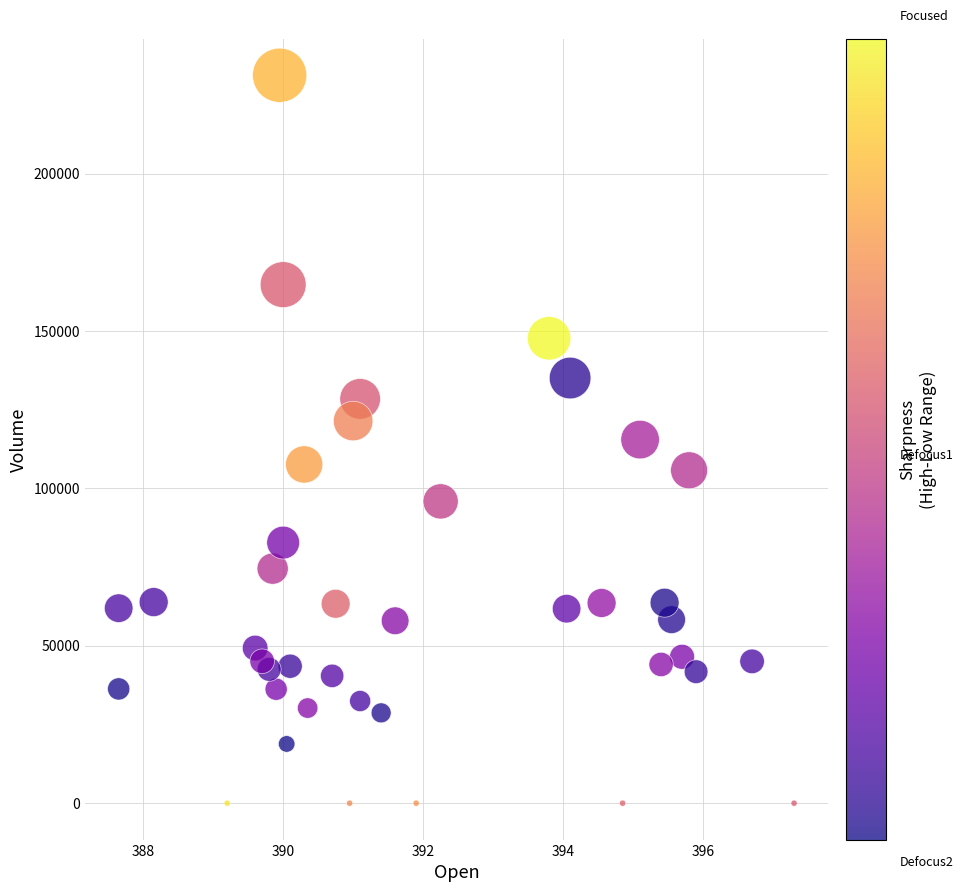

What is the range of Y values (max minus min)?

231312